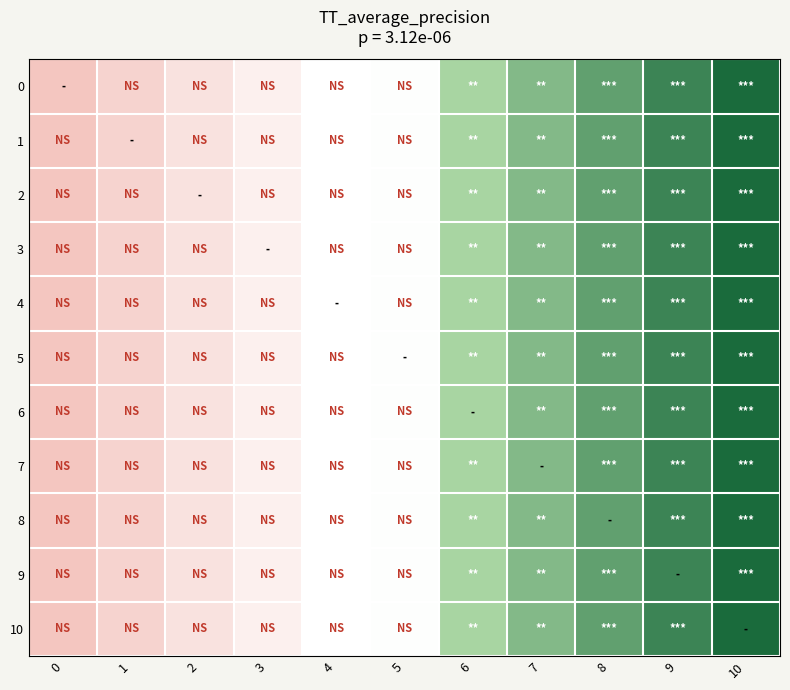

Count the number of data series in this chart.

11